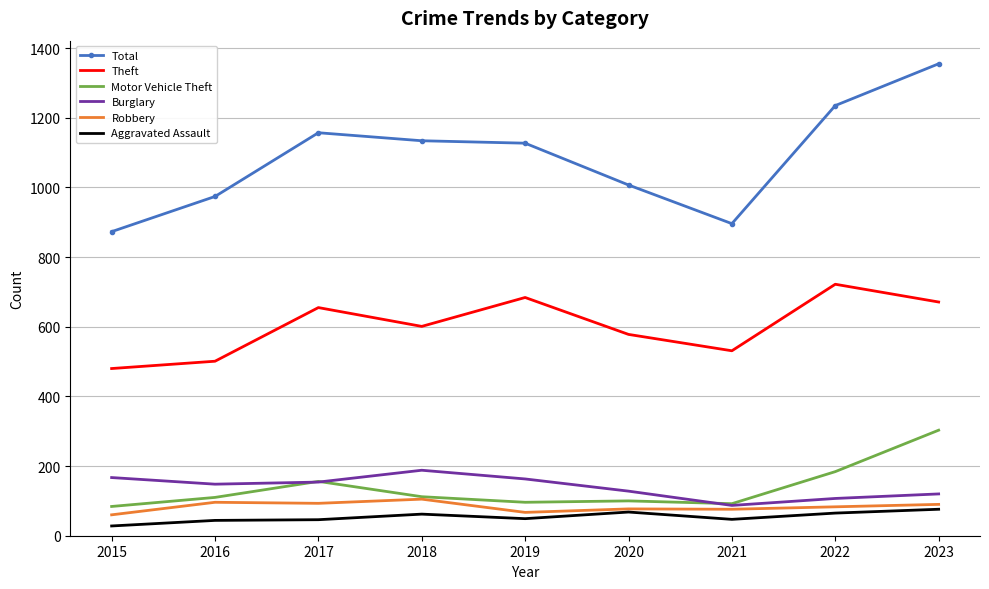

True or false: Aggravated Assault and Burglary cross at least once.

False